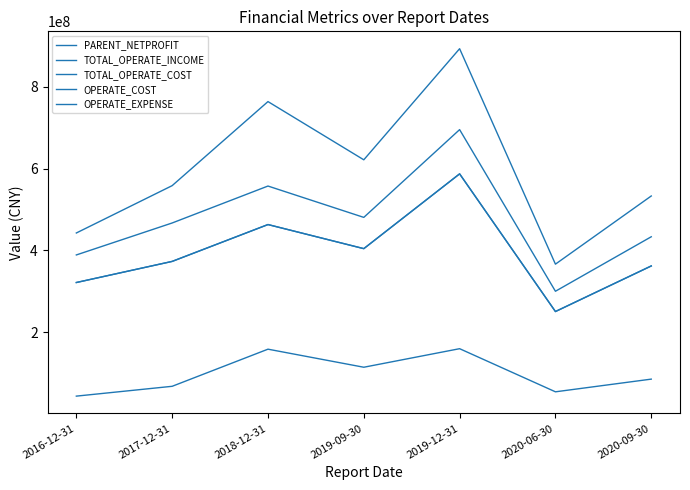

Is this an area chart (filled region under the line)?

No